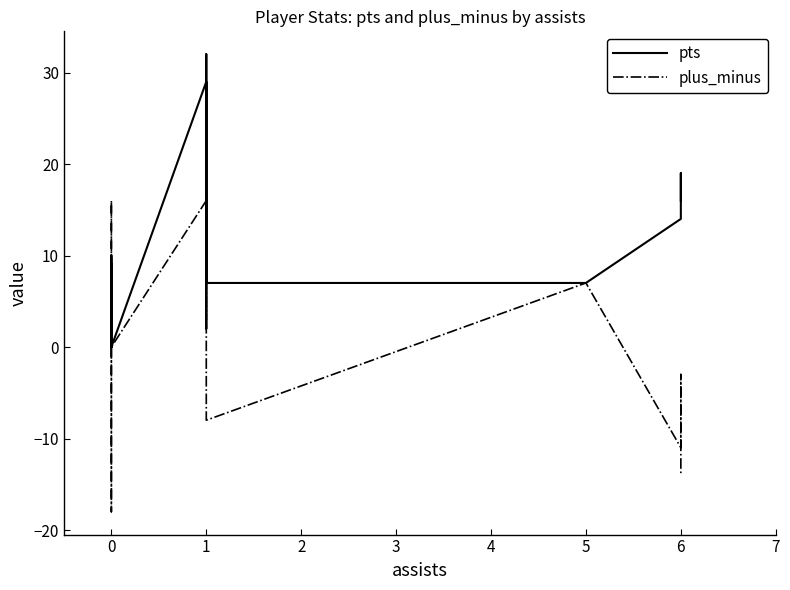

True or false: plus_minus and pts cross at least once.

True